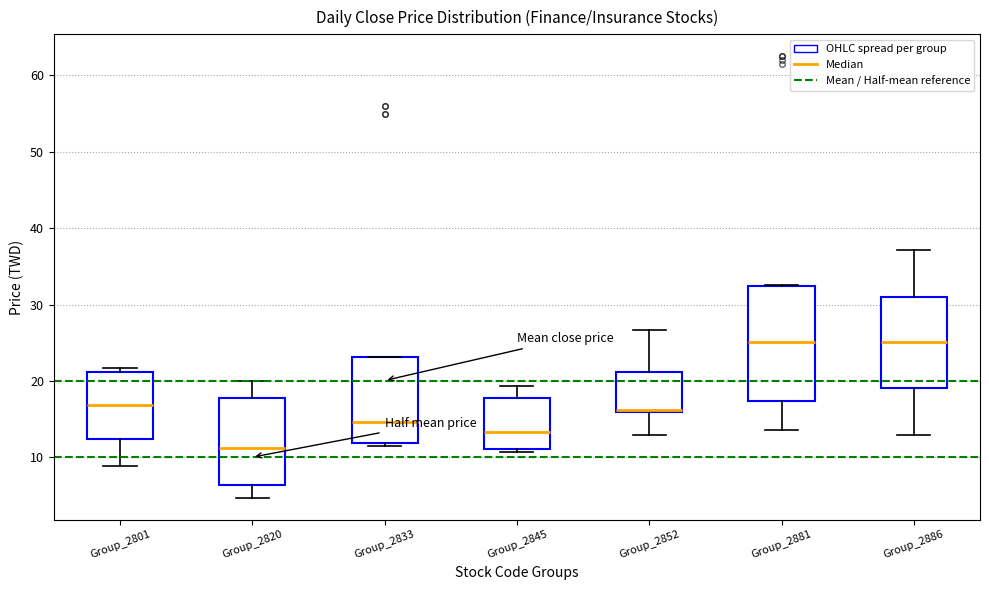

Where does the upper whisker of the box for Group_2845 end on the y-axis? The values are not printed on the chart, so give them approximately, as read against the axis.

19